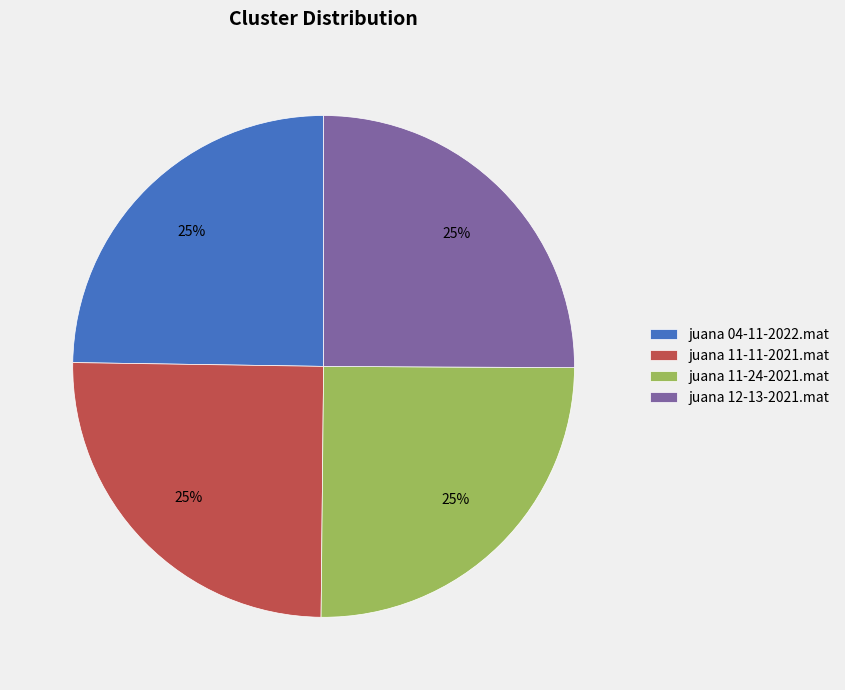

How many slices are in this pie chart?

4